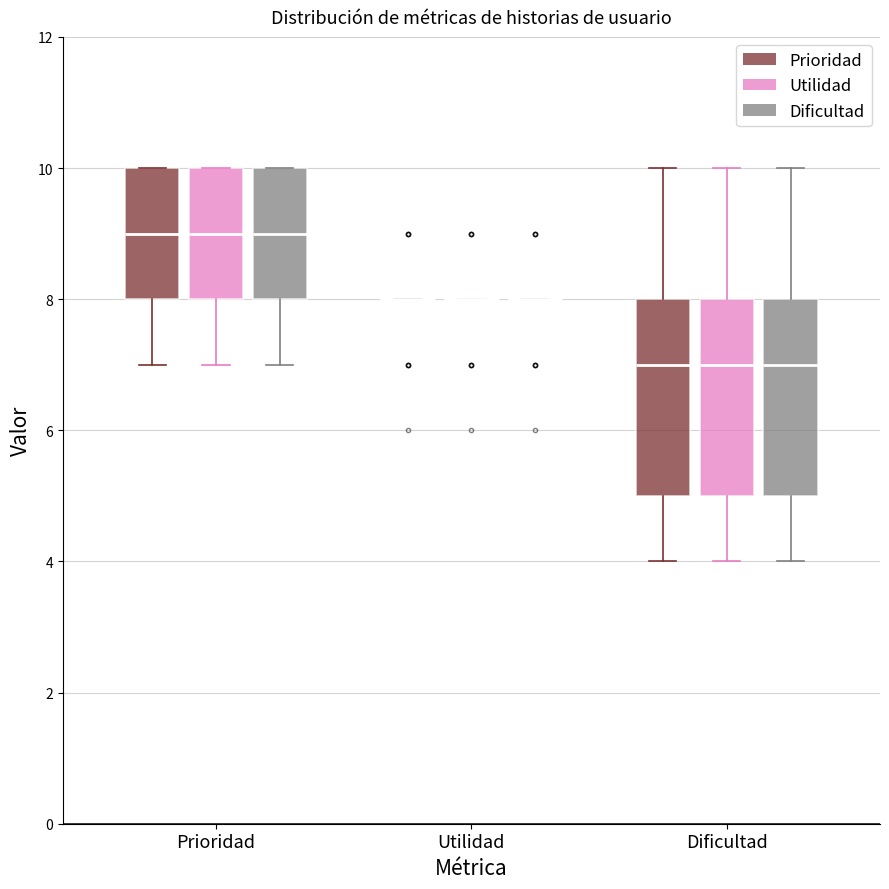

Reading left to right, read every box against the y-axis: the position of its median line, the range the box covers, and the ends of its whiskers. The values are not printed on the chart, so give them approximately, as read against the axis.

Prioridad (Prioridad): median 9, box 8 to 10, whiskers 7 to 10
Prioridad (Utilidad): median 9, box 8 to 10, whiskers 7 to 10
Prioridad (Dificultad): median 9, box 8 to 10, whiskers 7 to 10
Utilidad (Prioridad): box collapsed to a line at 8, whiskers 8 to 8
Utilidad (Utilidad): box collapsed to a line at 8, whiskers 8 to 8
Utilidad (Dificultad): box collapsed to a line at 8, whiskers 8 to 8
Dificultad (Prioridad): median 7, box 5 to 8, whiskers 4 to 10
Dificultad (Utilidad): median 7, box 5 to 8, whiskers 4 to 10
Dificultad (Dificultad): median 7, box 5 to 8, whiskers 4 to 10